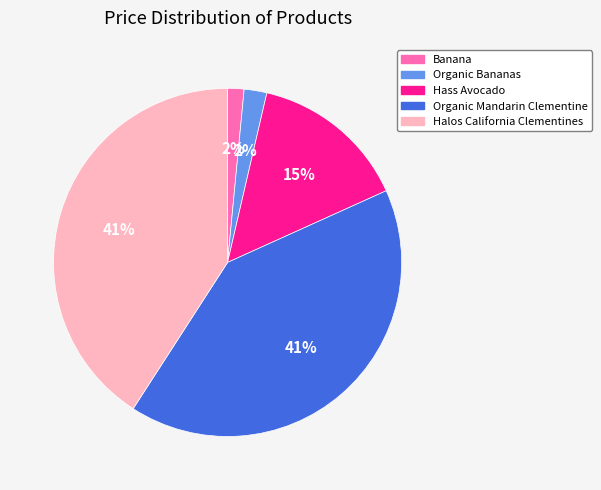

To the nearest percent, what is the difference between the largest and smallest slice percentages?

39%